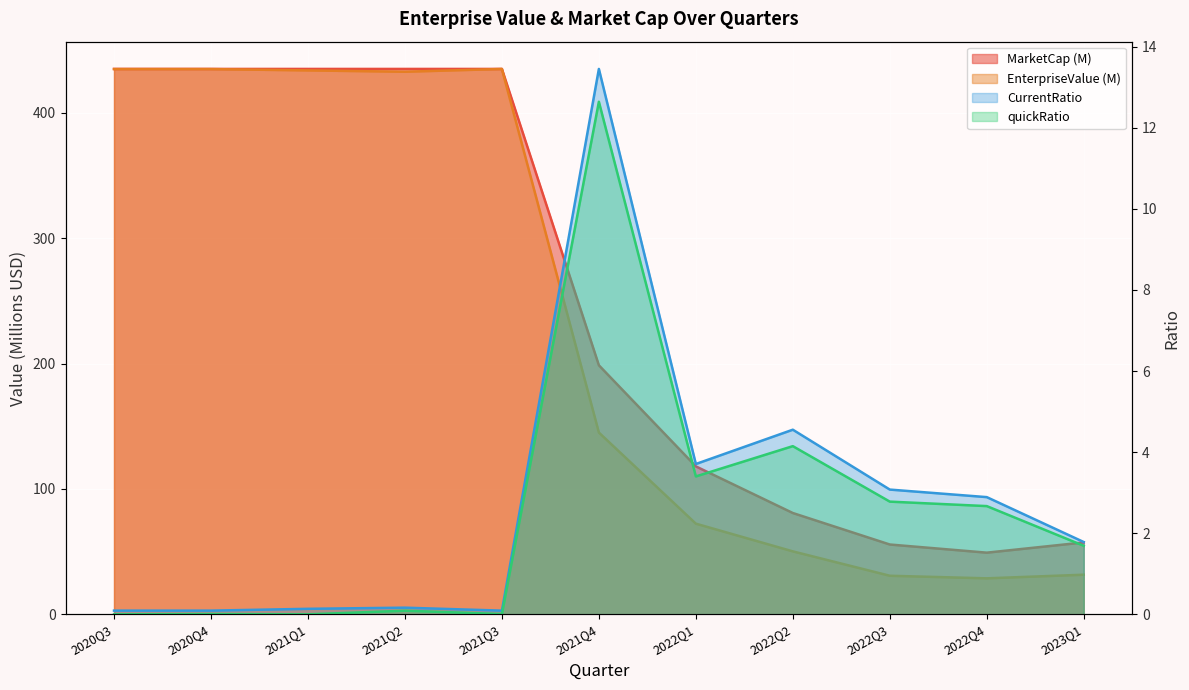

Which label corresponds to the largest value in the chart?

2020Q3